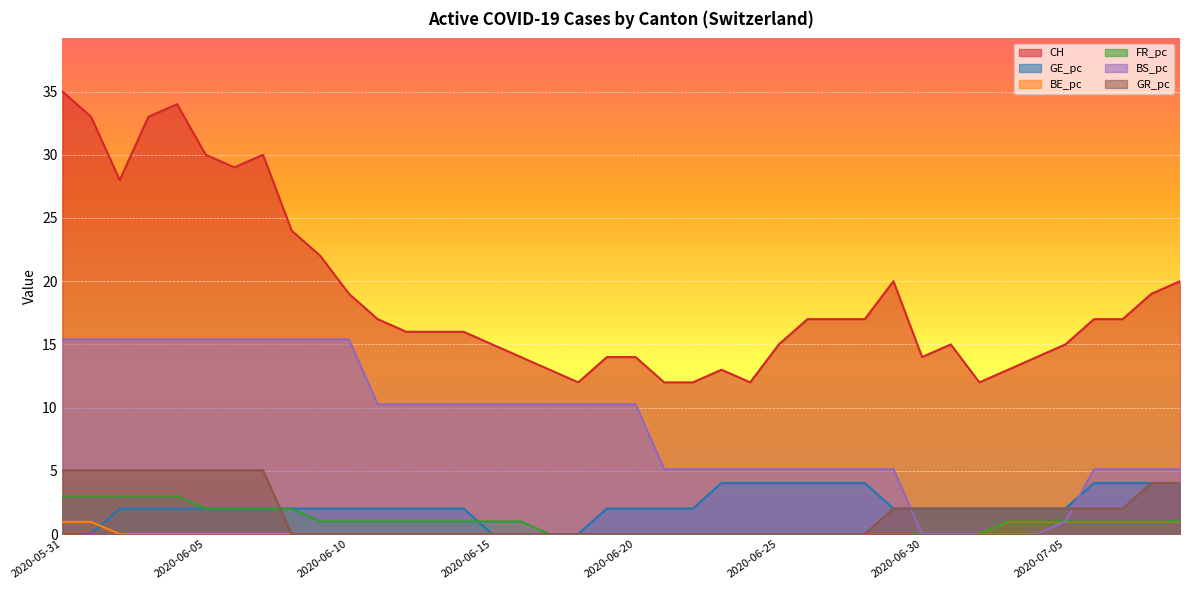

True or false: CH has more than 2 points higher than both neighbors.

True